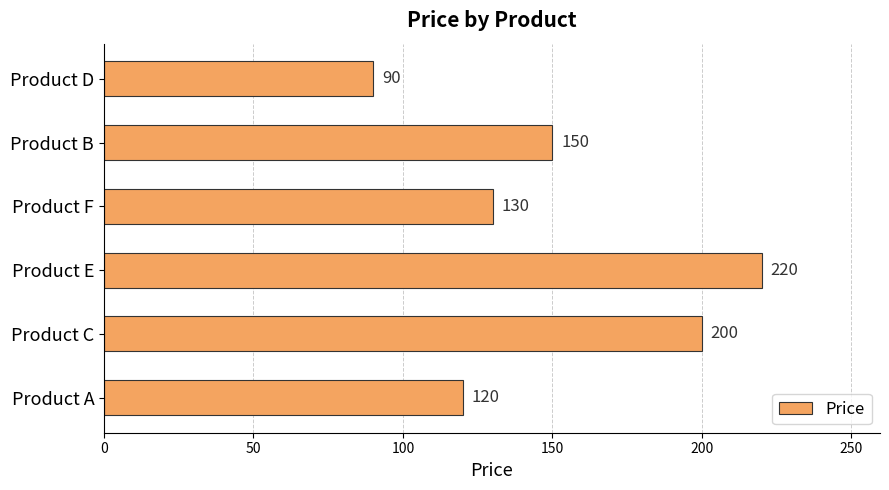

Reading top to bottom, extract all data points from this chart.

Product D=90	Product B=150	Product F=130	Product E=220	Product C=200	Product A=120